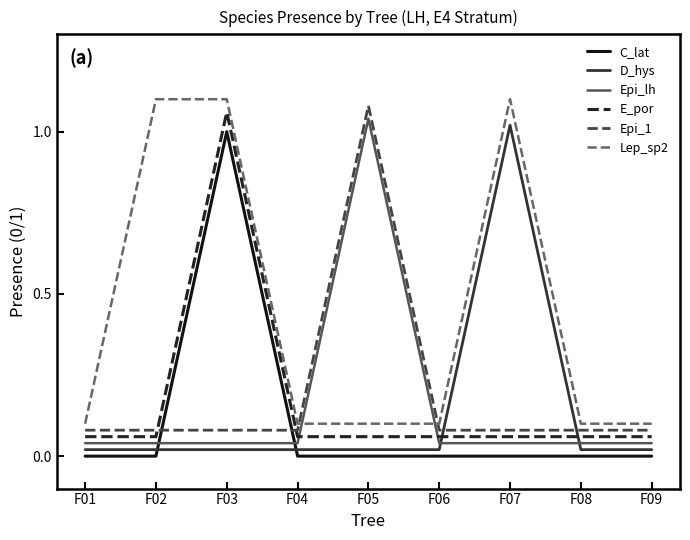

True or false: Lep_sp2 and E_por intersect in this chart.

False